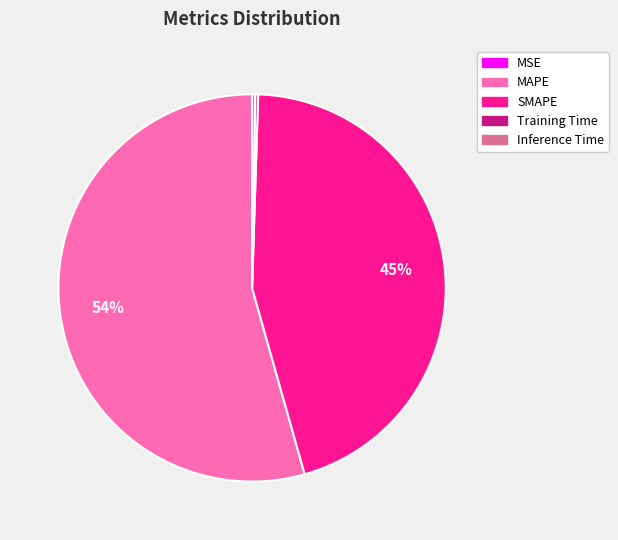

To the nearest percent, what percentage of the pie is SMAPE?

45%